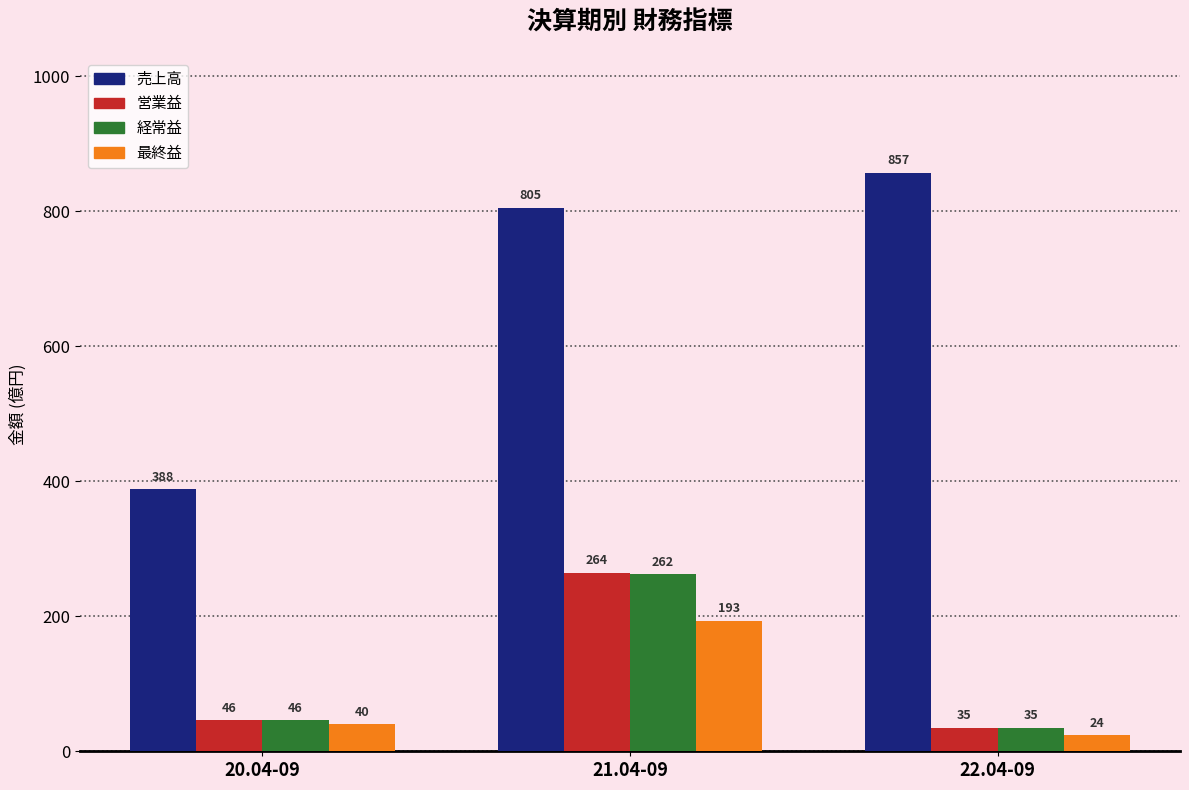

At which label does 経常益 reach its peak?

21.04-09